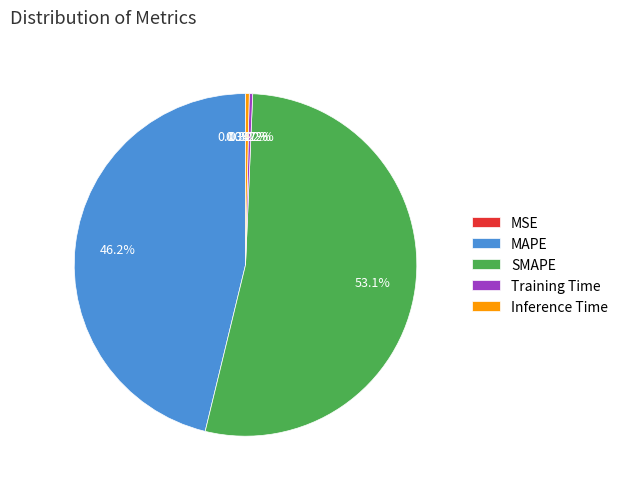

Which category has the biggest portion of the pie?

SMAPE